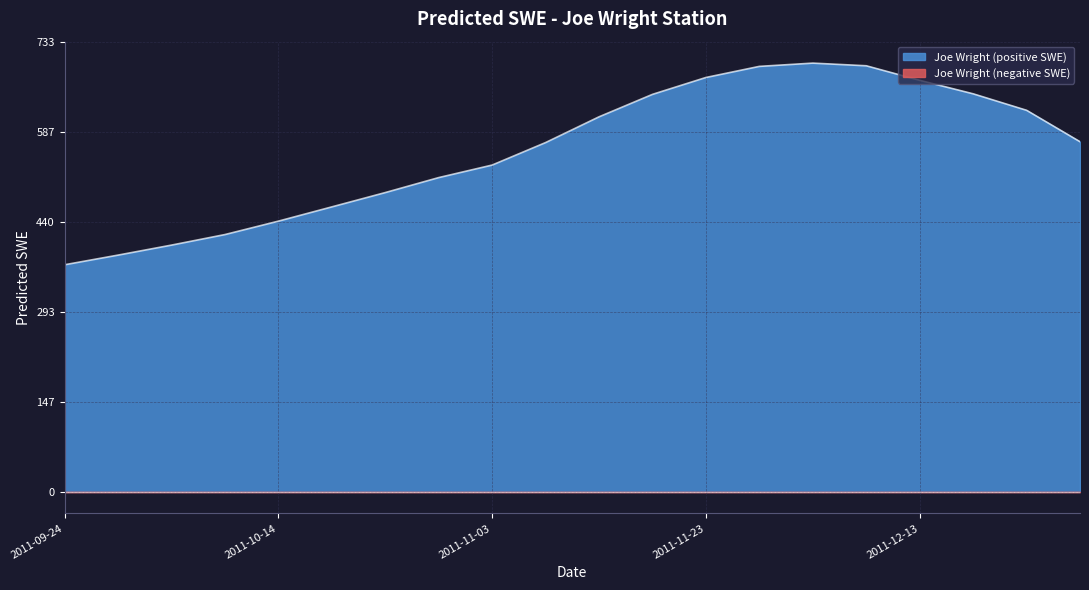

List the labels in order of value, largest first.

2011-12-03, 2011-12-08, 2011-11-28, 2011-11-23, 2011-12-13, 2011-12-18, 2011-11-18, 2011-12-23, 2011-11-13, 2011-12-28, 2011-11-08, 2011-11-03, 2011-10-29, 2011-10-24, 2011-10-19, 2011-10-14, 2011-10-09, 2011-10-04, 2011-09-29, 2011-09-24